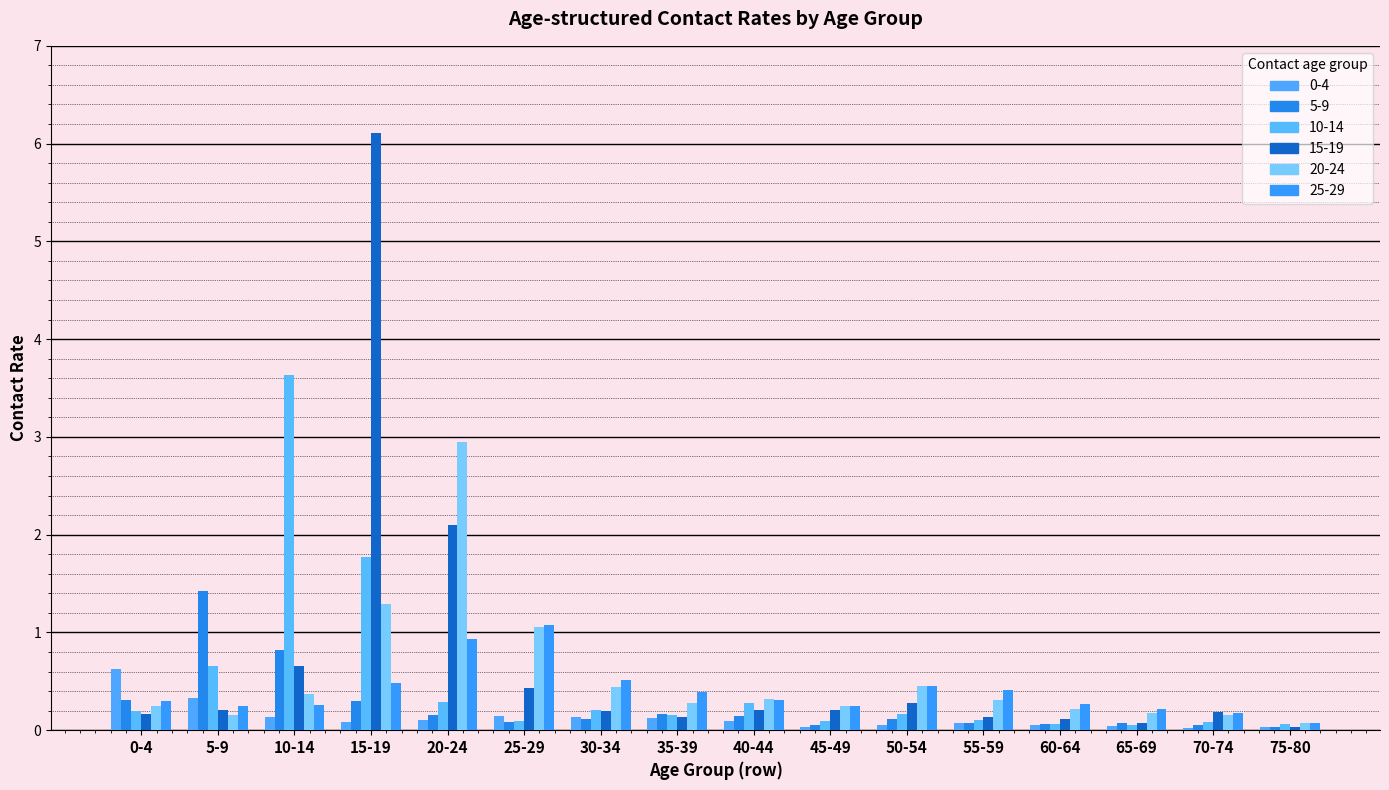

Reading left to right, what are all the values shown in this chart?

0-4: 0-4=0.6	5-9=0.3	10-14=0.1	15-19=0.1	20-24=0.1	25-29=0.1	30-34=0.1	35-39=0.1	40-44=0.1	45-49=0.0	50-54=0.1	55-59=0.1	60-64=0.0	65-69=0.0	70-74=0.0	75-80=0.0
5-9: 0-4=0.3	5-9=1.4	10-14=0.8	15-19=0.3	20-24=0.2	25-29=0.1	30-34=0.1	35-39=0.2	40-44=0.1	45-49=0.1	50-54=0.1	55-59=0.1	60-64=0.1	65-69=0.1	70-74=0.0	75-80=0.0
10-14: 0-4=0.2	5-9=0.7	10-14=3.6	15-19=1.8	20-24=0.3	25-29=0.1	30-34=0.2	35-39=0.2	40-44=0.3	45-49=0.1	50-54=0.2	55-59=0.1	60-64=0.1	65-69=0.1	70-74=0.1	75-80=0.1
15-19: 0-4=0.2	5-9=0.2	10-14=0.7	15-19=6.1	20-24=2.1	25-29=0.4	30-34=0.2	35-39=0.1	40-44=0.2	45-49=0.2	50-54=0.3	55-59=0.1	60-64=0.1	65-69=0.1	70-74=0.2	75-80=0.0
20-24: 0-4=0.2	5-9=0.2	10-14=0.4	15-19=1.3	20-24=2.9	25-29=1.1	30-34=0.4	35-39=0.3	40-44=0.3	45-49=0.2	50-54=0.4	55-59=0.3	60-64=0.2	65-69=0.2	70-74=0.2	75-80=0.1
25-29: 0-4=0.3	5-9=0.2	10-14=0.3	15-19=0.5	20-24=0.9	25-29=1.1	30-34=0.5	35-39=0.4	40-44=0.3	45-49=0.2	50-54=0.5	55-59=0.4	60-64=0.3	65-69=0.2	70-74=0.2	75-80=0.1